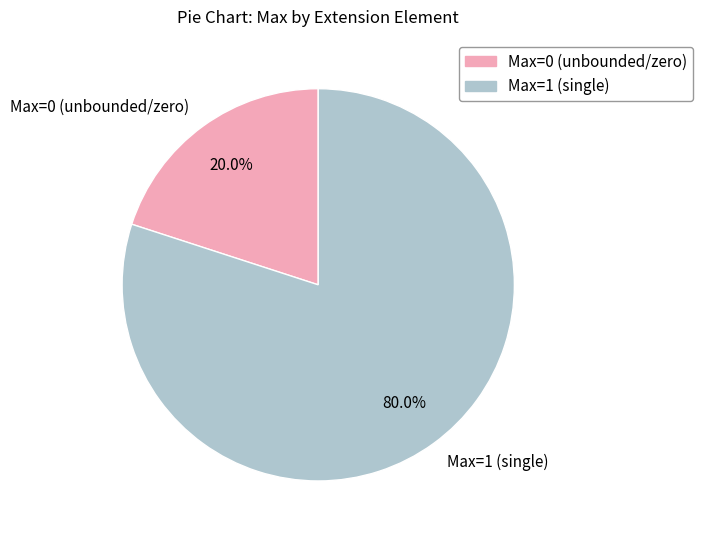

Between Max=1 (single) and Max=0 (unbounded/zero), which is larger?

Max=1 (single)